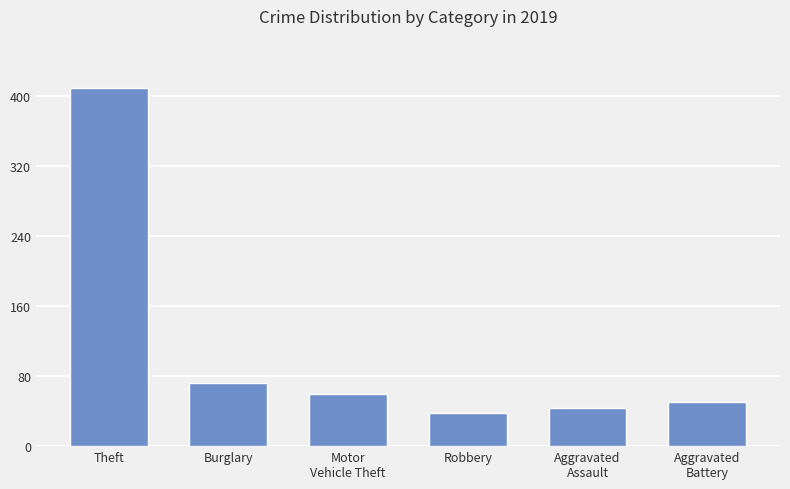

Reading left to right, extract all data points from this chart.

Theft=409	Burglary=72	Motor
Vehicle Theft=60	Robbery=38	Aggravated
Assault=44	Aggravated
Battery=51